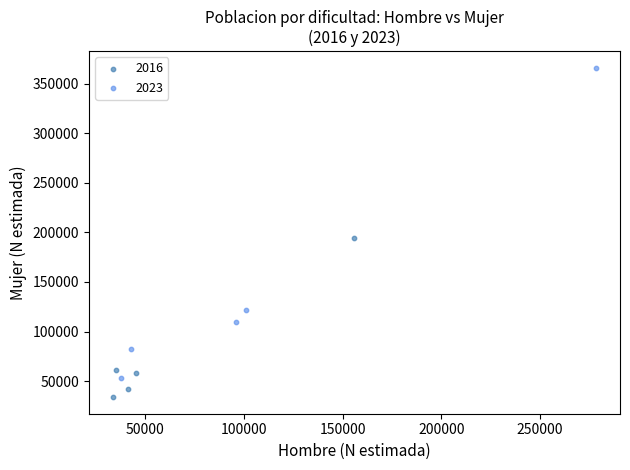

Which series contains the lowest Y value?

2016